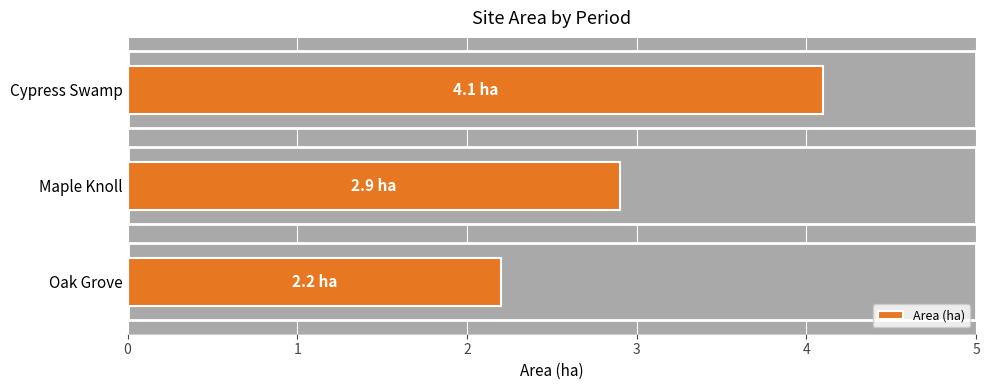

Approximately how many times larger is the value at Cypress Swamp compared to Oak Grove?

1.9